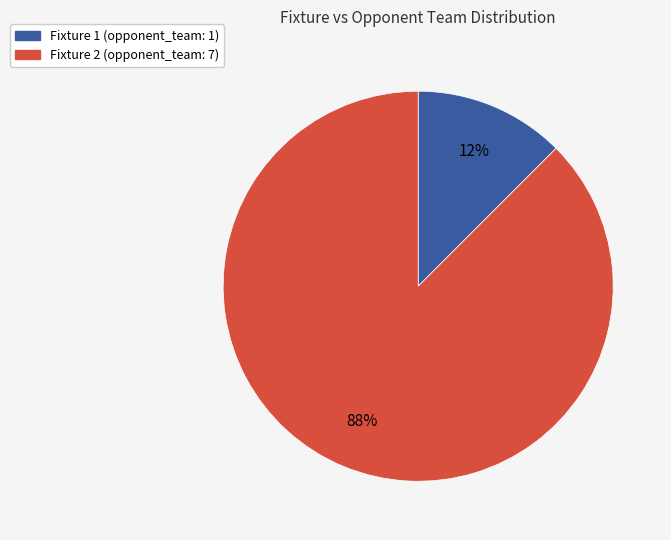

Count the number of slices in the pie.

2